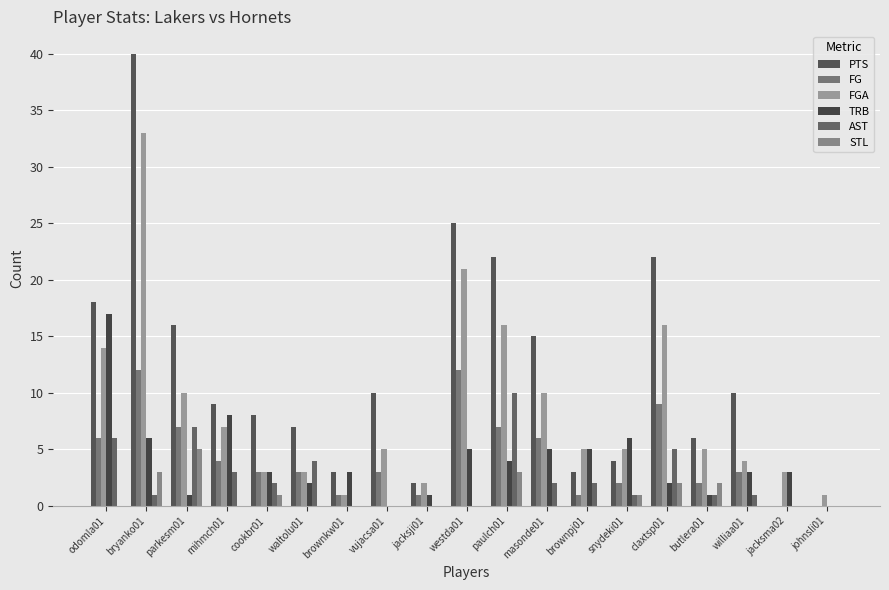

Are the bars grouped side by side (vs. stacked)?

Yes